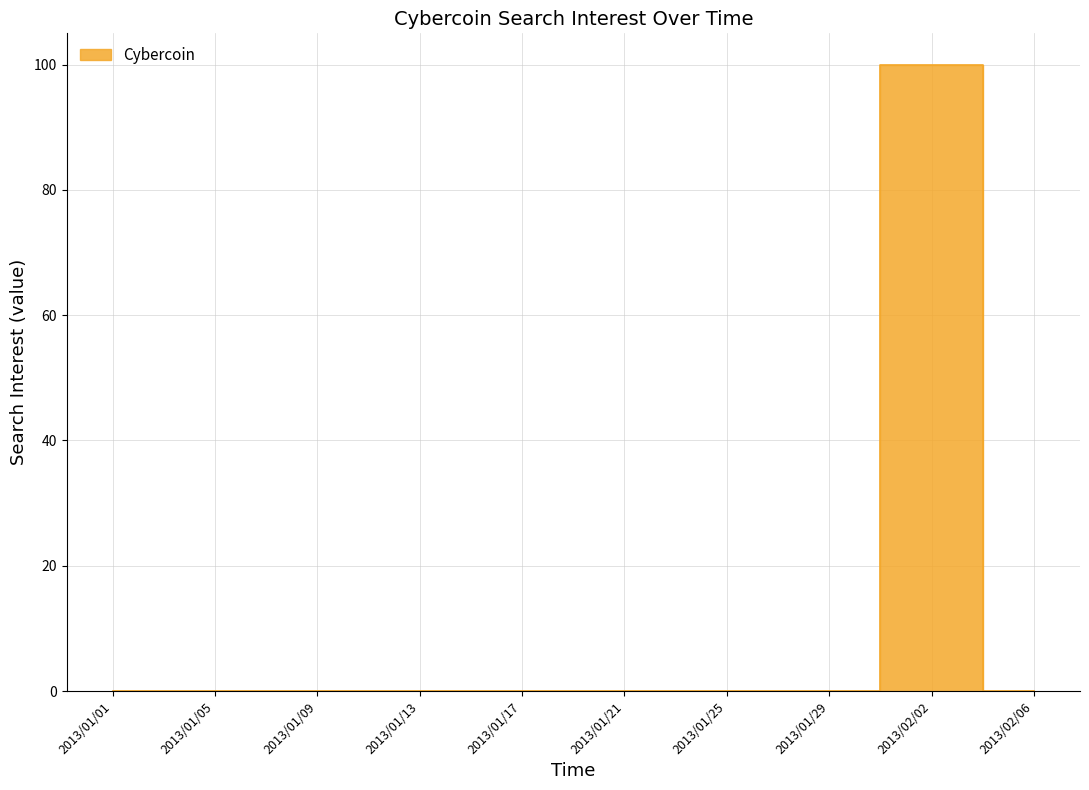

The chart shows a value of 0 at 2013/01/22. True or false?

True